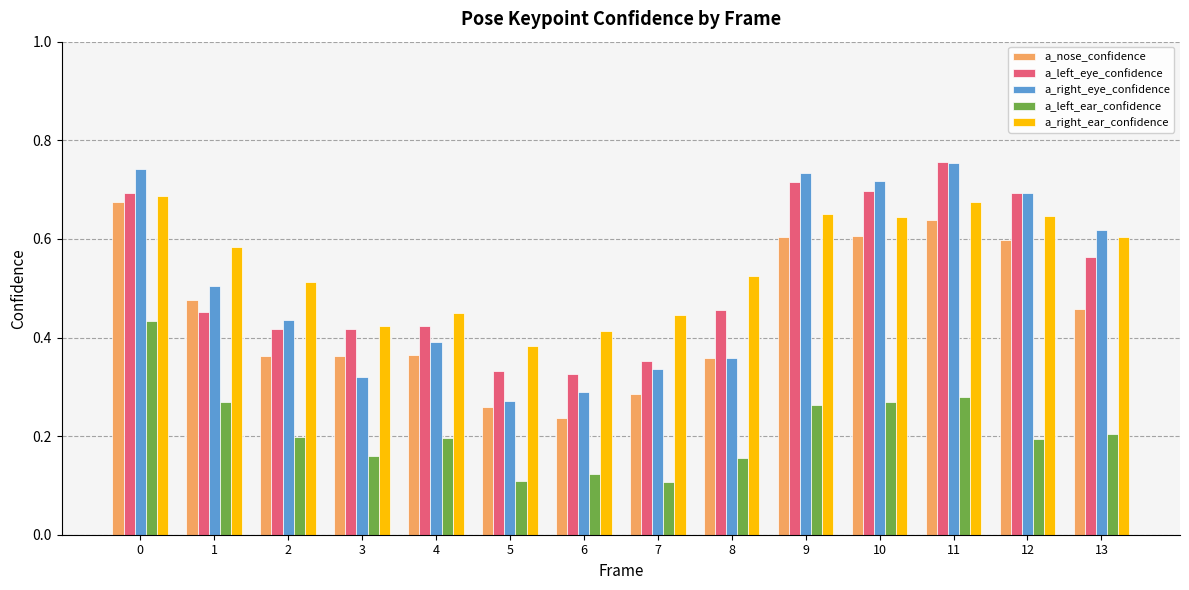

Which label corresponds to the largest value in the chart?

11